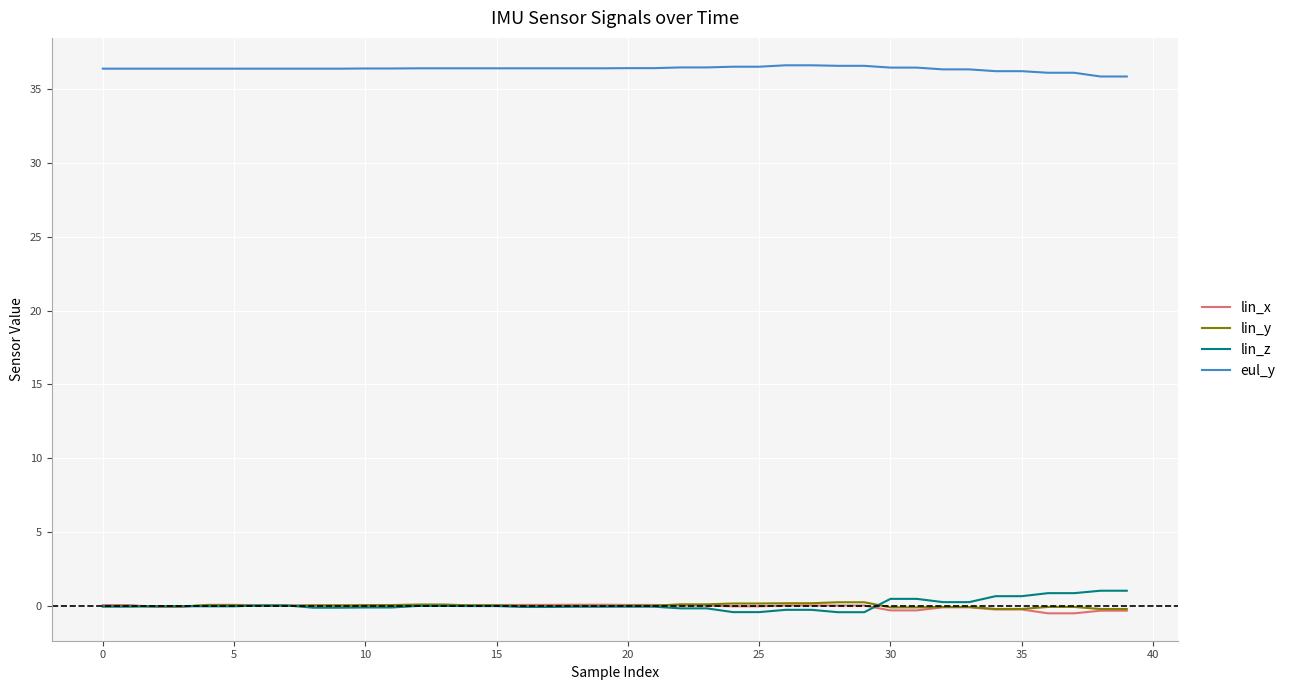

True or false: eul_y and lin_z intersect in this chart.

False